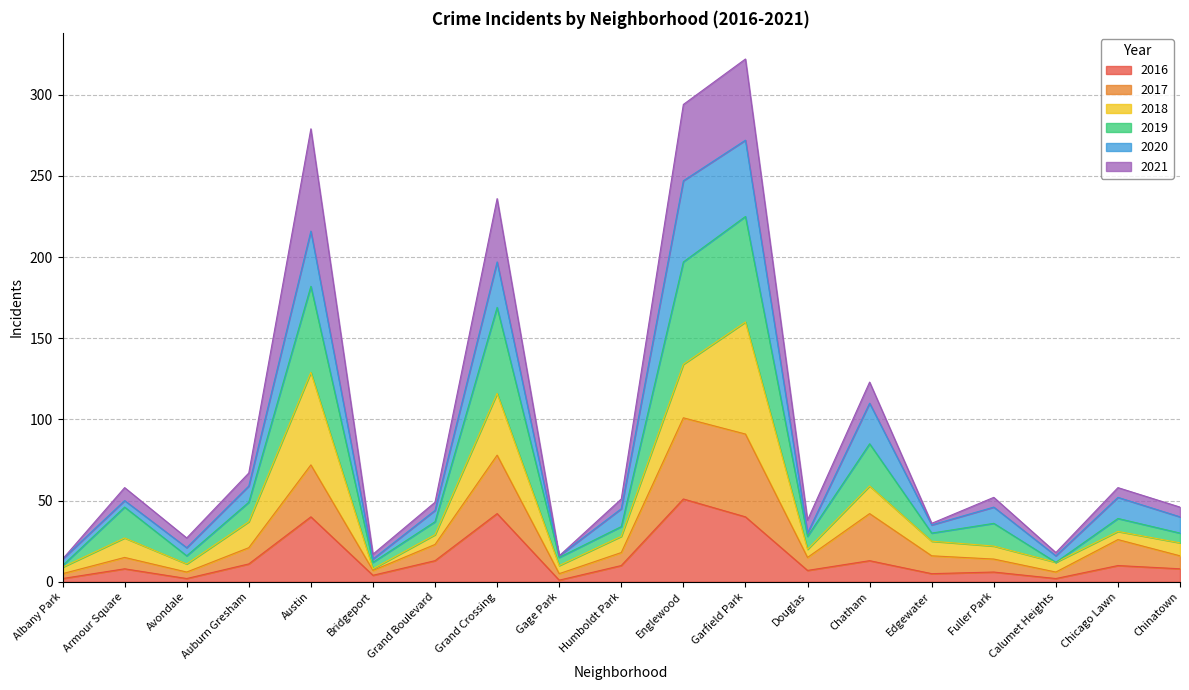

How many lines are shown in the chart?

6